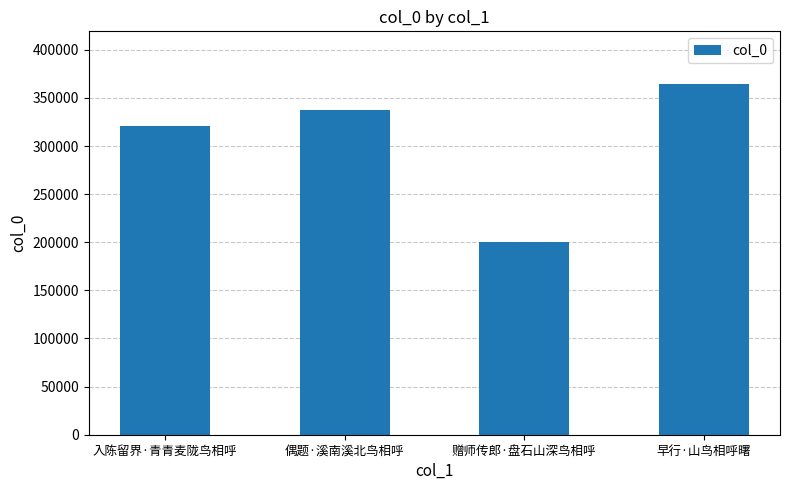

What is the difference between the maximum and minimum values?

164530